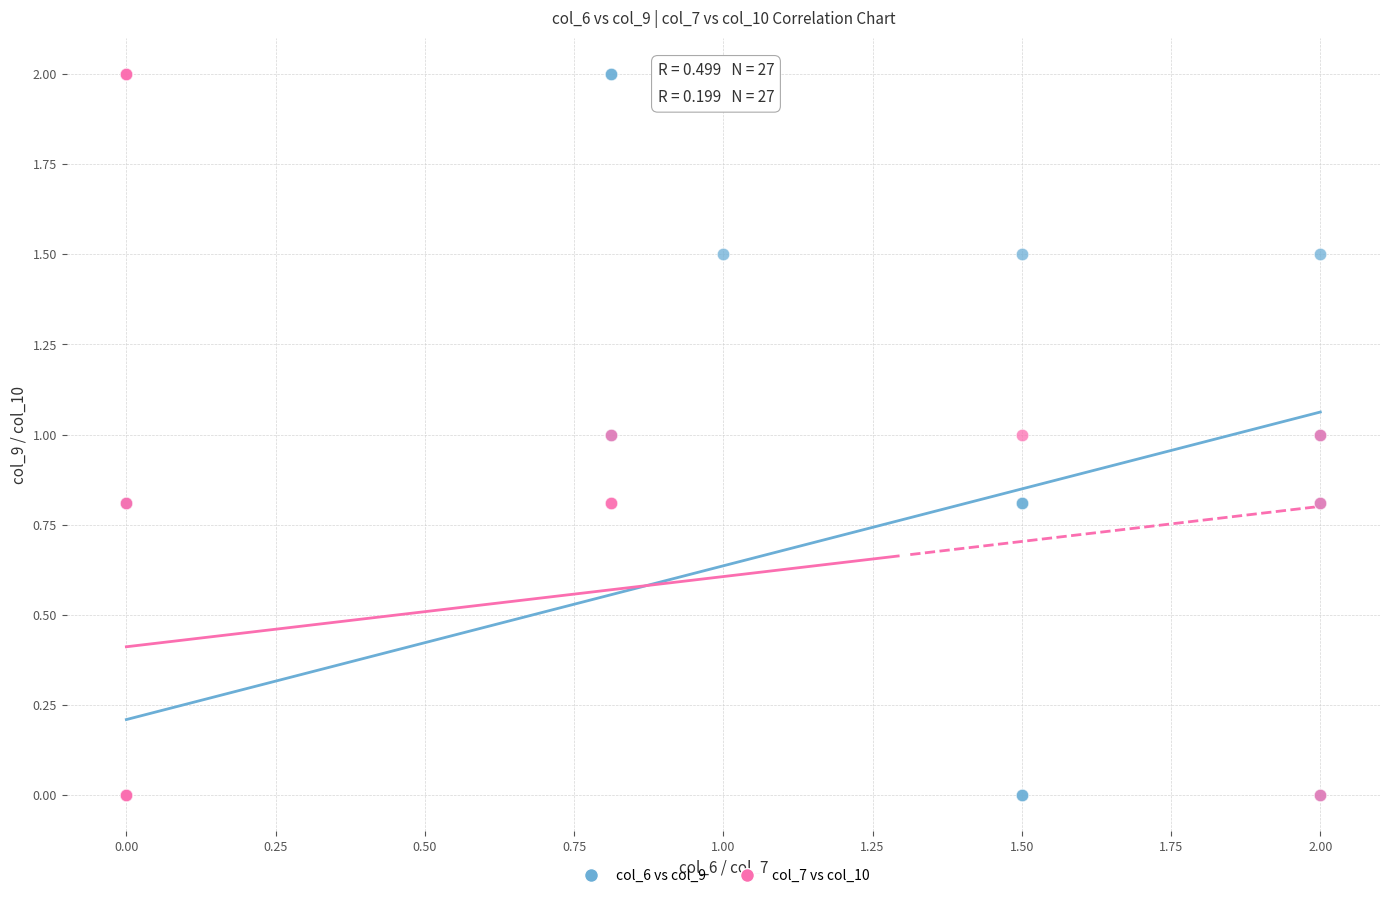

What are all the series names shown in the legend?

col_6 vs col_9, col_7 vs col_10